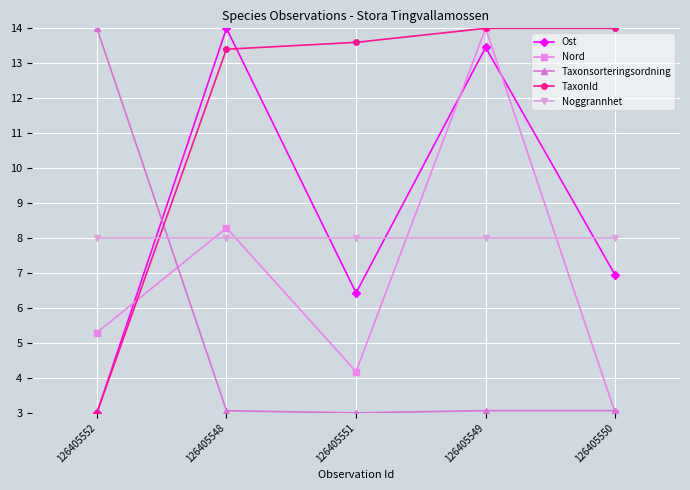

Does the chart have visible grid lines?

Yes